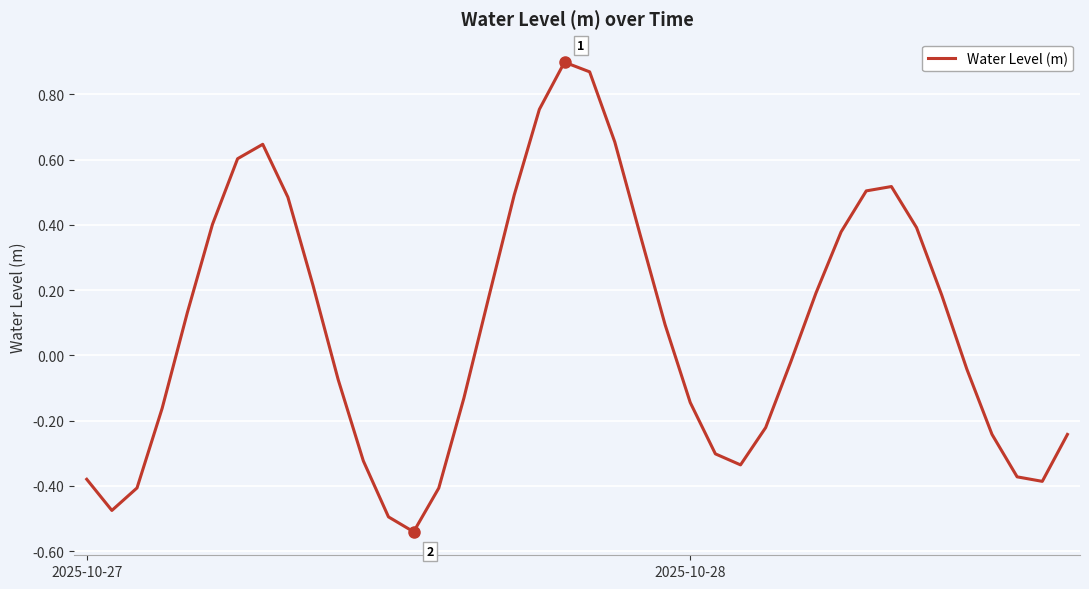

What is the difference between the maximum and minimum values?

1.4